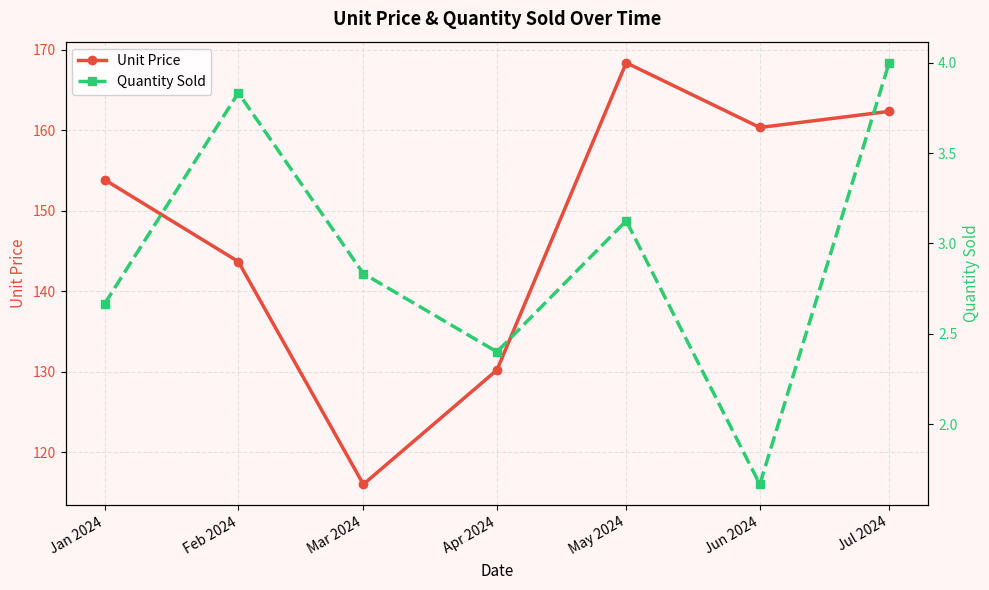

What is the approximate value of Unit Price at Jan 2024?

153.8